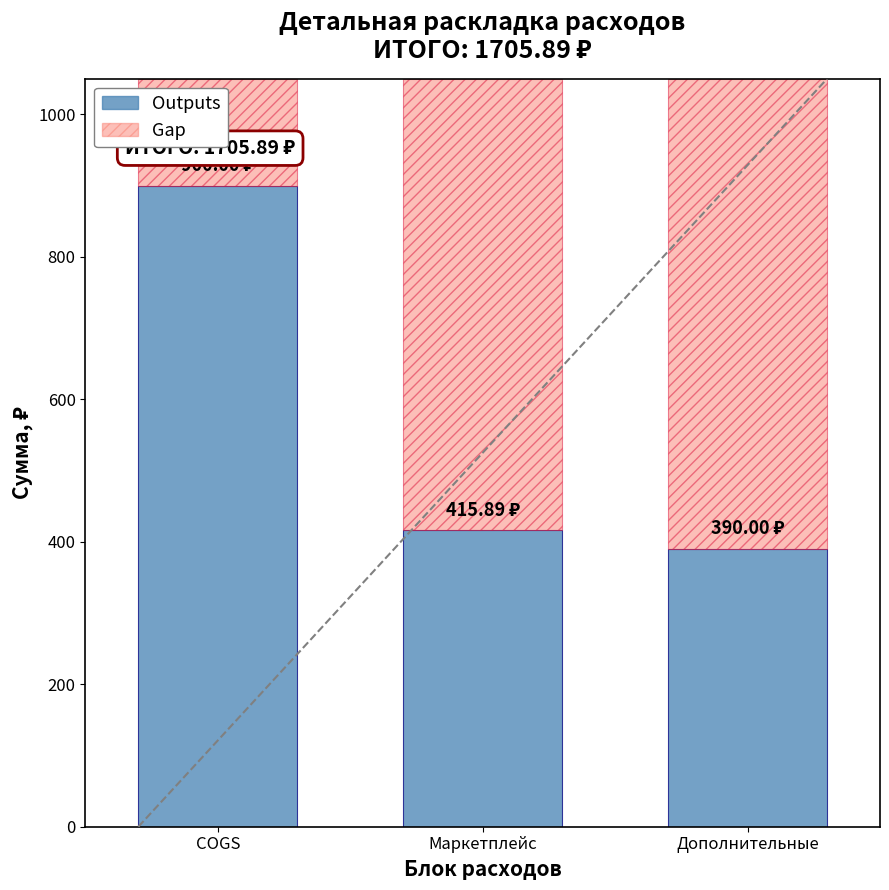

What is the difference between the Outputs values at COGS and Маркетплейс?

484.1